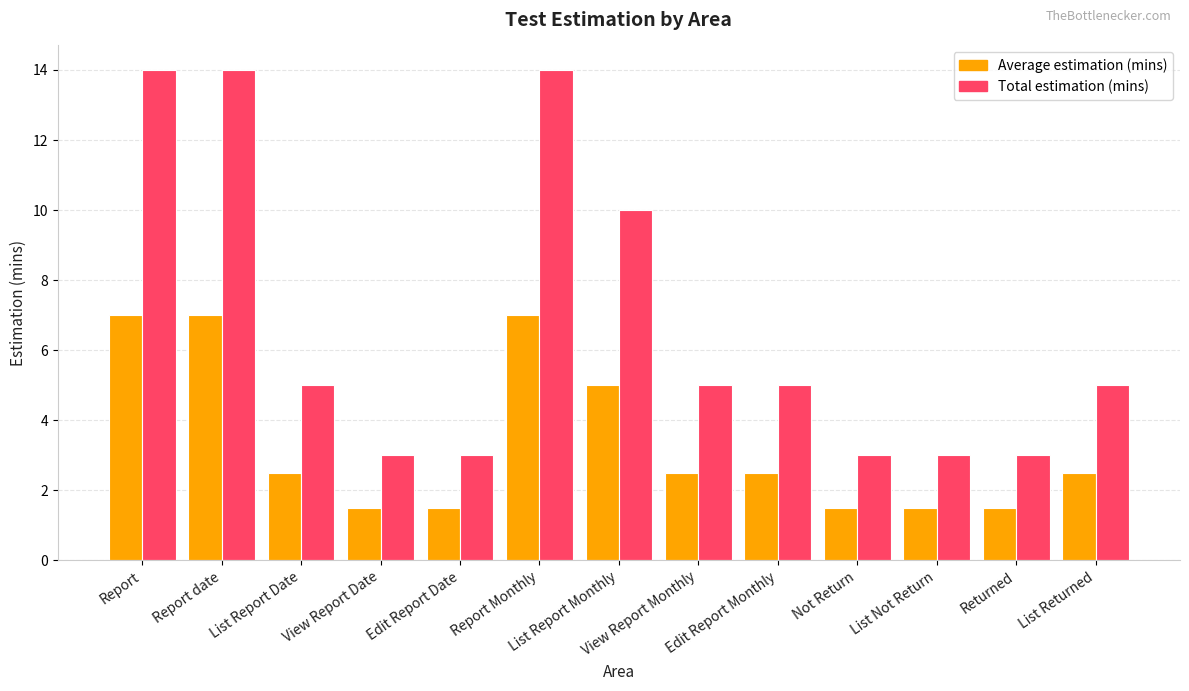

What is the total value across all series at View Report Monthly?

7.5